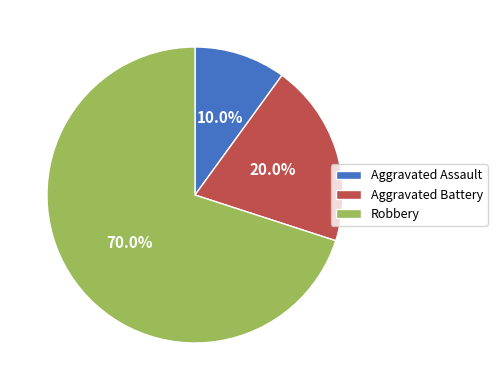

What is the smallest slice in the pie chart?

Aggravated Assault